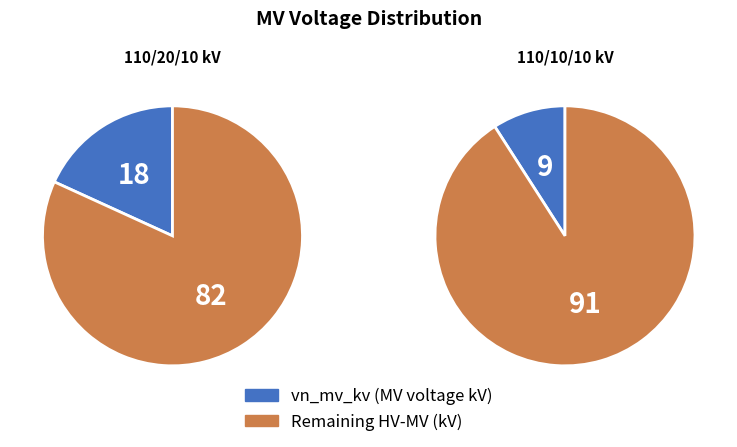

Does 63/25/38 MVA 110/10/10 kV account for over 50% of the chart?

No